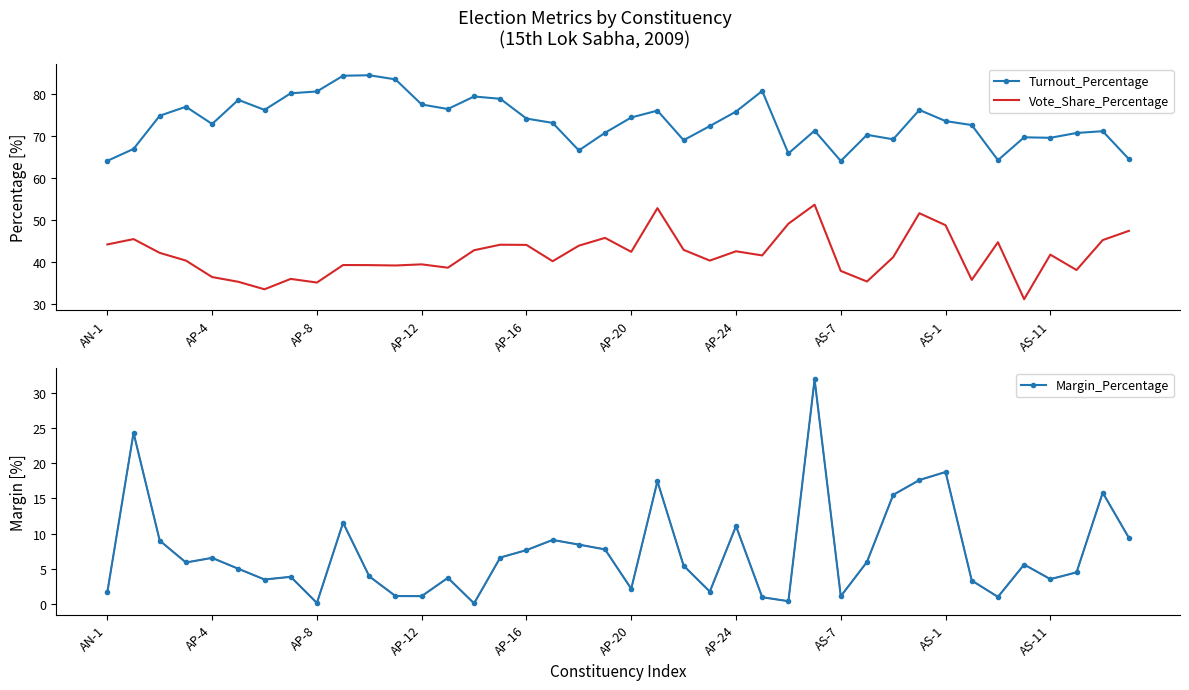

True or false: Margin_Percentage has more than 1 points higher than both neighbors.

True